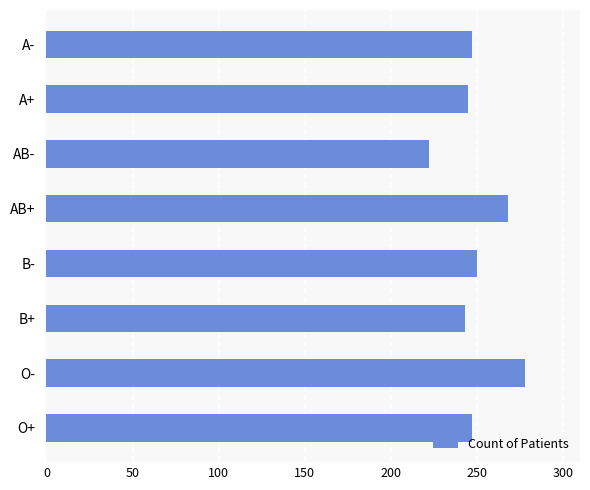

What is the sum of all values?

2000